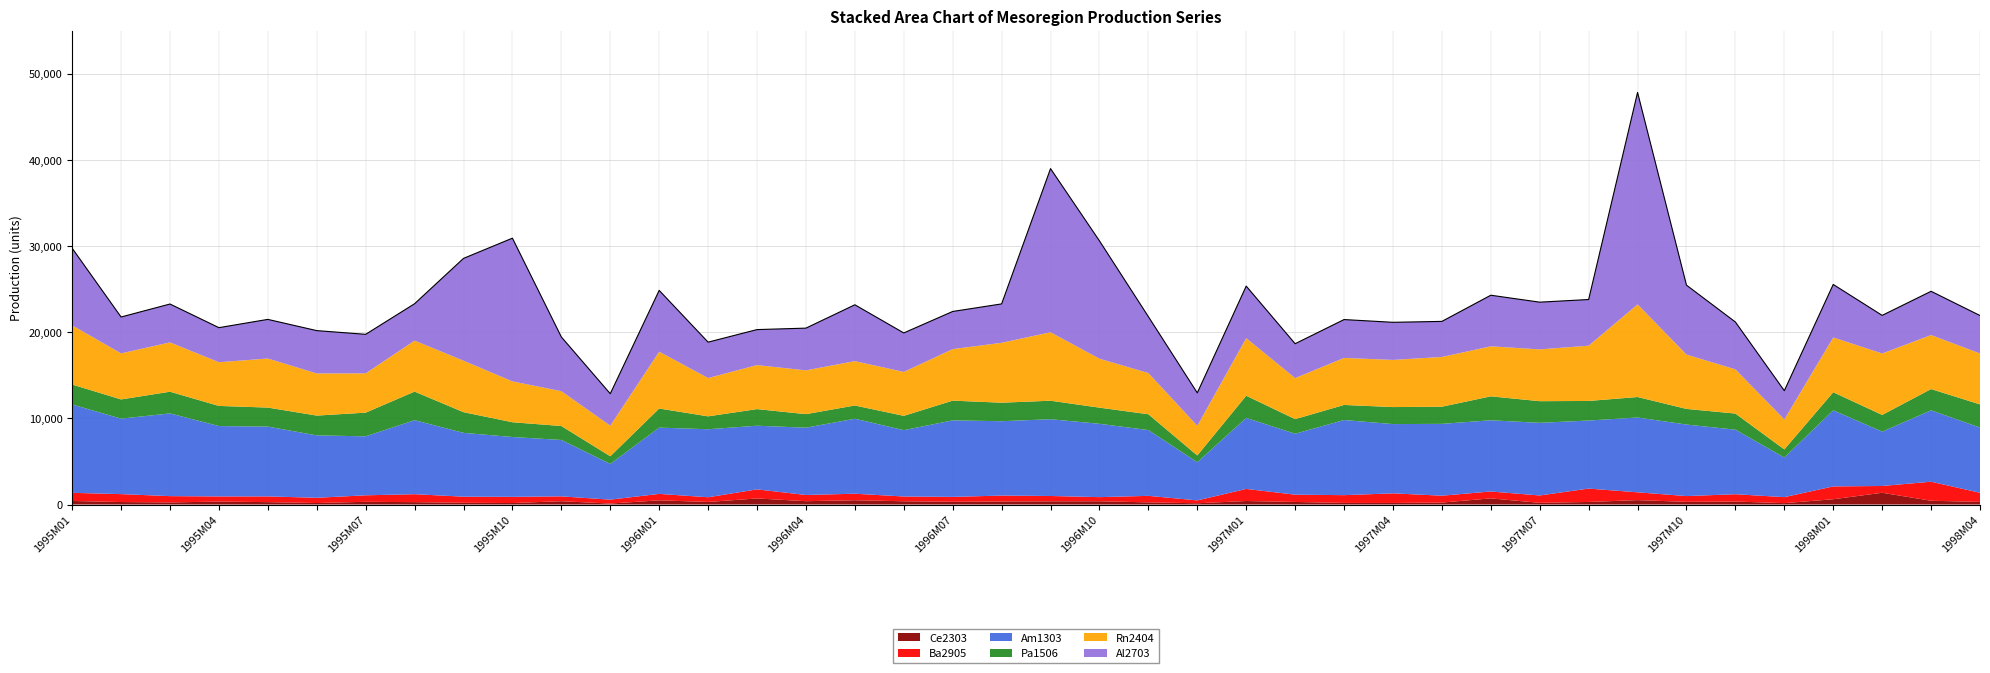

Does the chart have visible grid lines?

Yes